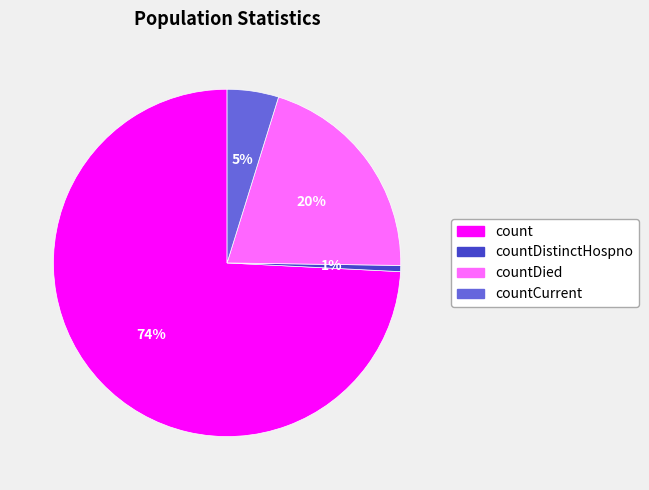

To the nearest percent, what is the average slice percentage?

25%